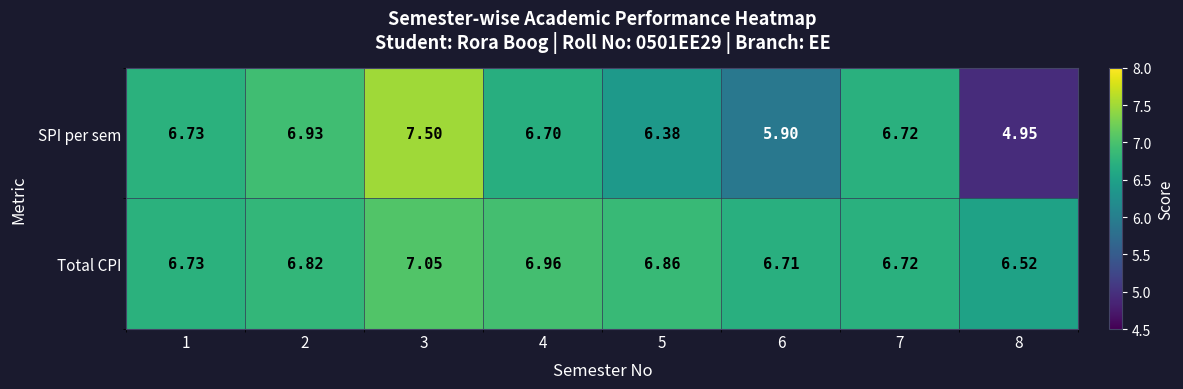

Which series has the largest total across all categories?

Total CPI